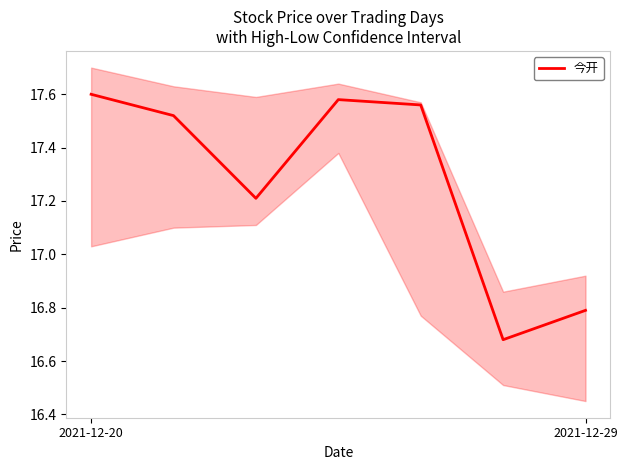

What is the sum of all values?

120.9